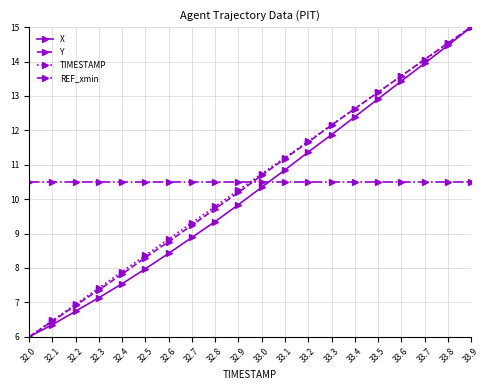

What is the value of the TIMESTAMP point at the 4th from the left?

7.4